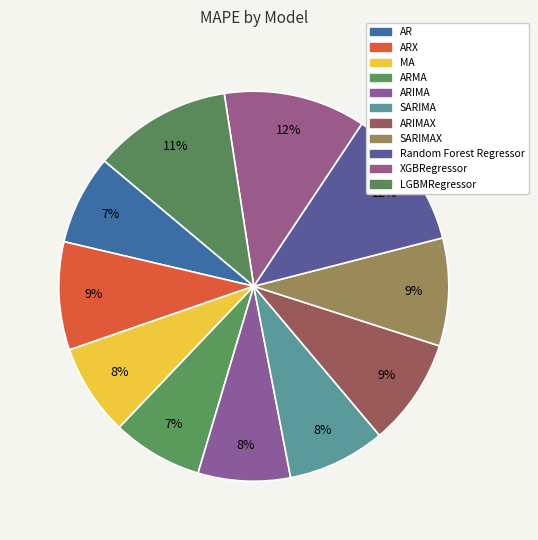

How many segments does this pie chart have?

11